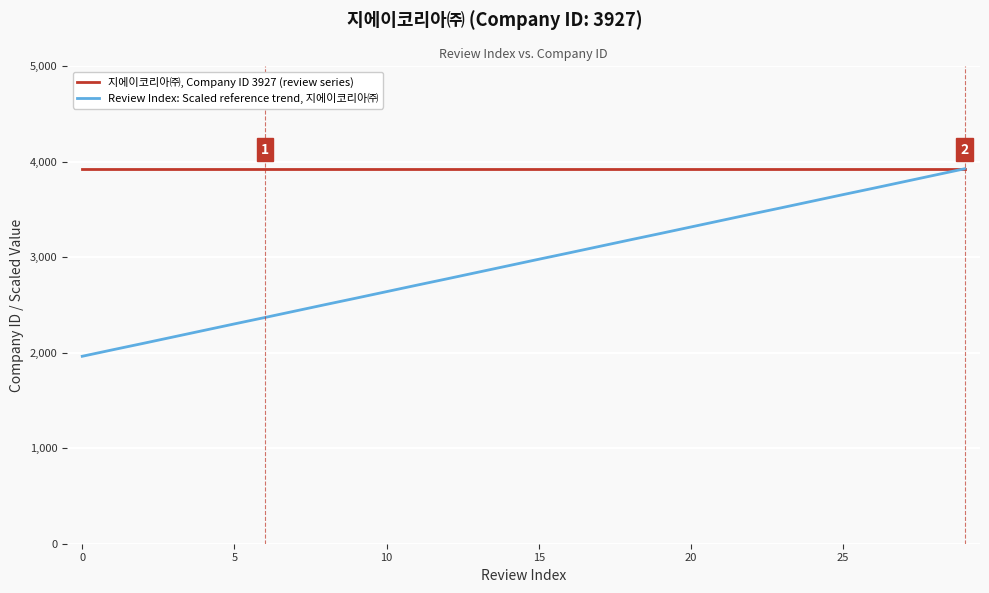

List the series in order of their overall mean, lowest first.

Review Index: Scaled reference trend, 지에이코리아㈜, 지에이코리아㈜, Company ID 3927 (review series)